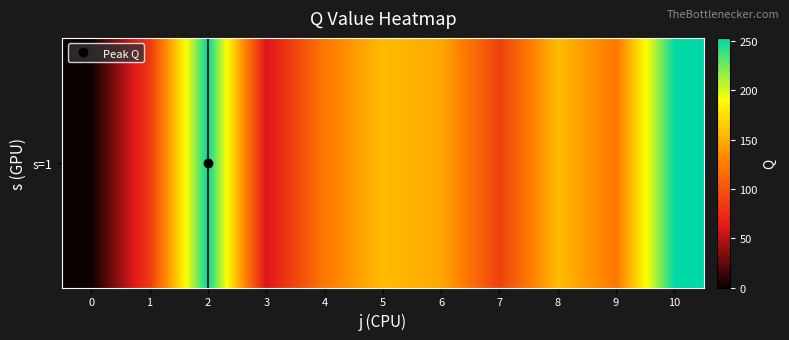

Which label corresponds to the largest value in the chart?

2